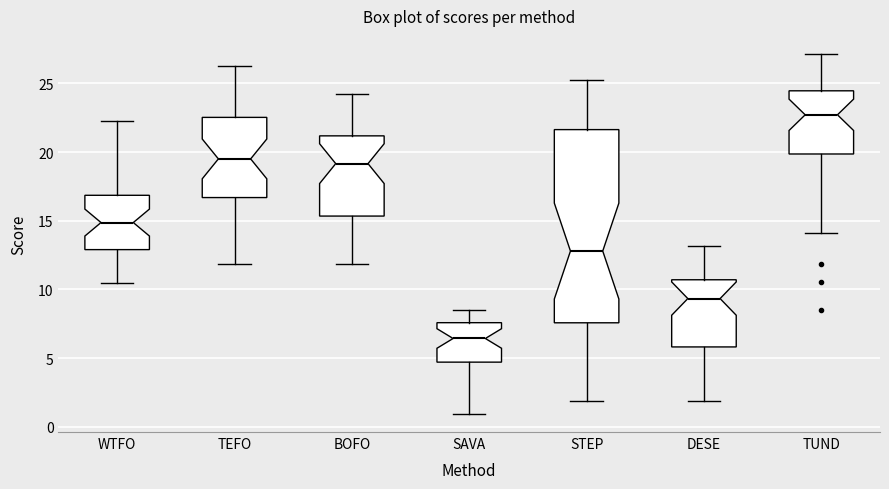

Which box is the tallest, from its lower edge to its upper edge?

STEP